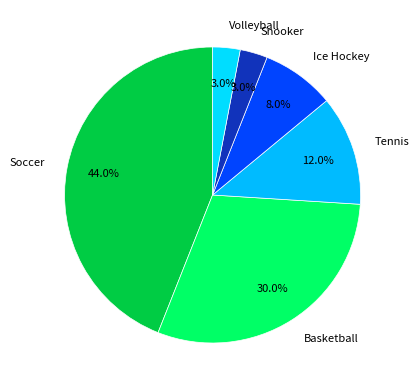

Count the number of slices in the pie.

6